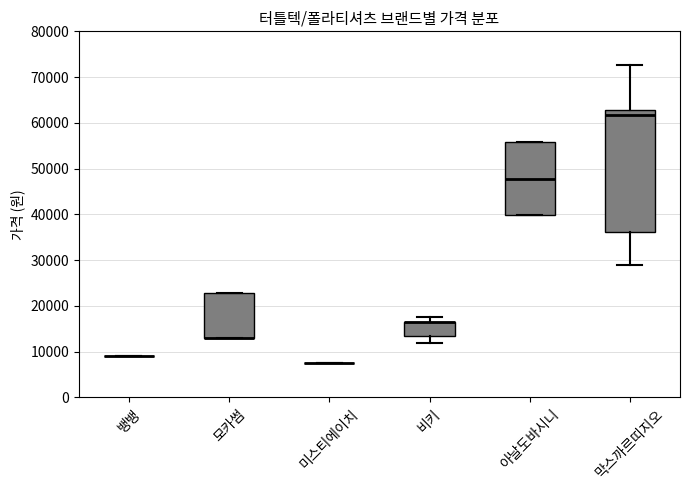

Where is the upper edge of the box for 아날도바시니 on the y-axis? The values are not printed on the chart, so give them approximately, as read against the axis.

56000